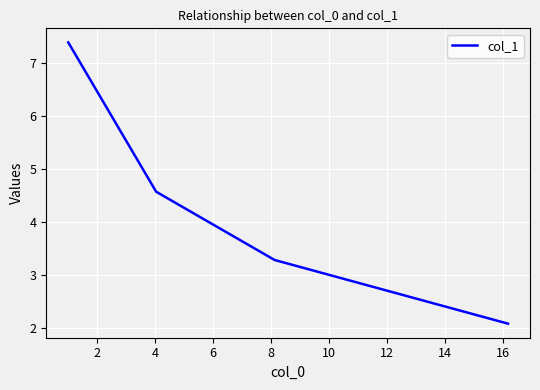

What is the greatest value displayed?

7.4